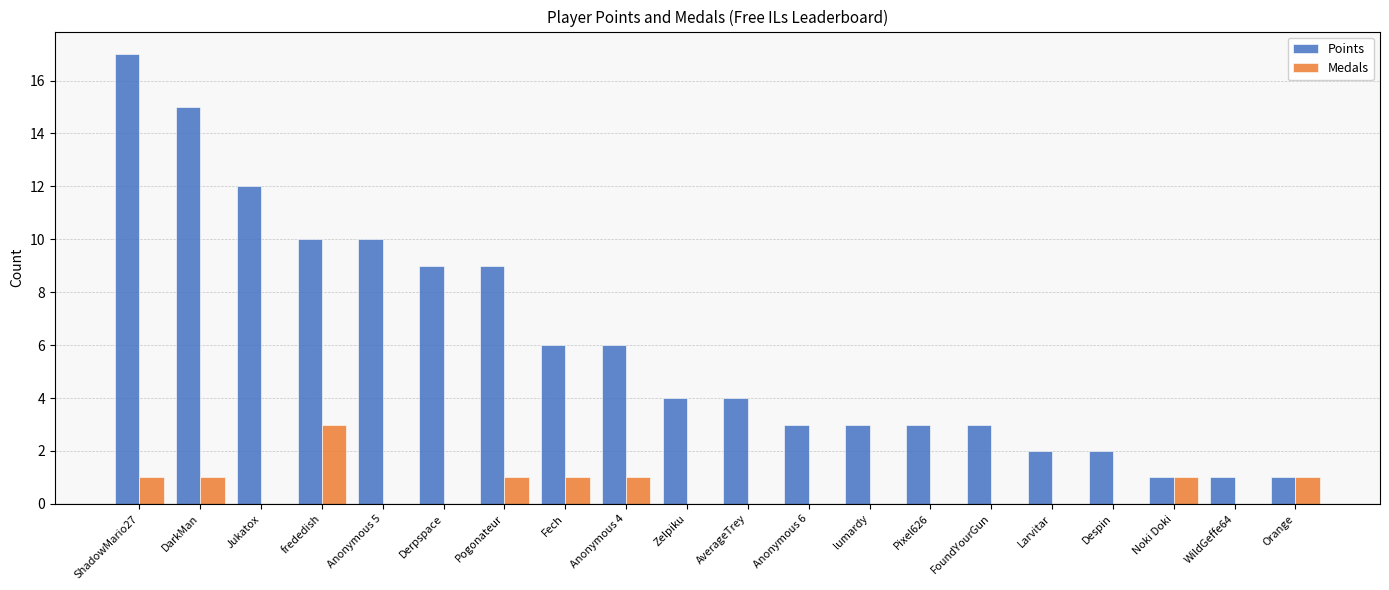

Reading left to right, list all the values displayed in this chart.

Points: 17	15	12	10	10	9	9	6	6	4	4	3	3	3	3	2	2	1	1	1
Medals: 1	1	0	3	0	0	1	1	1	0	0	0	0	0	0	0	0	1	0	1